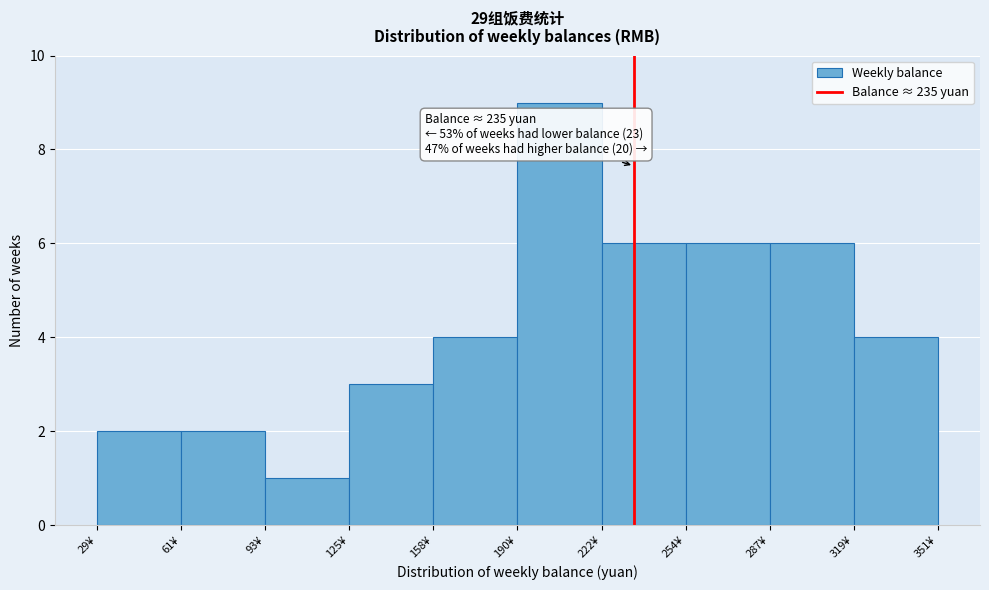

Which range on the x-axis has the tallest bar?

190 to 225